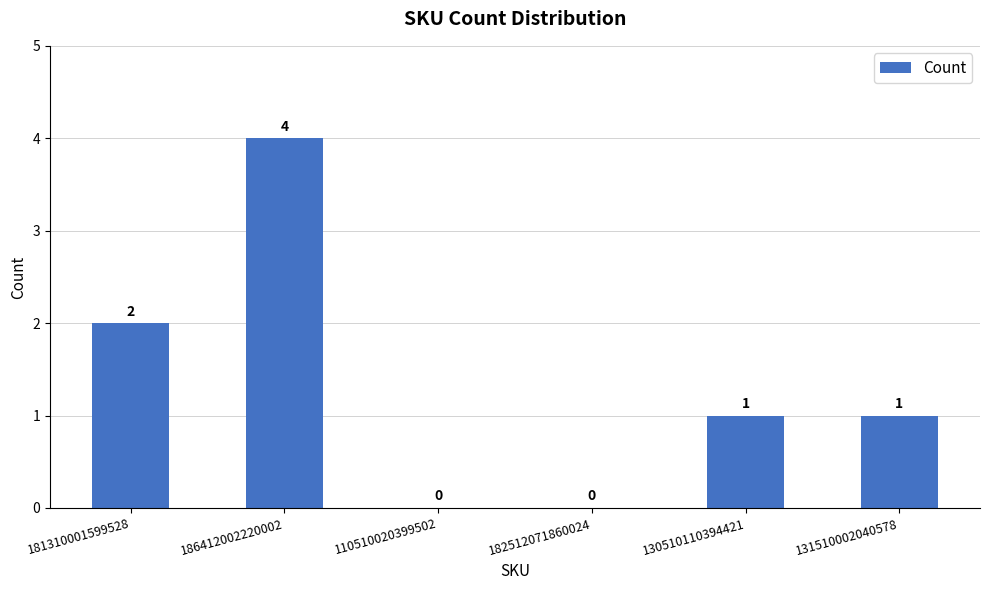

True or false: the data shows 0 at 182512071860024.

True